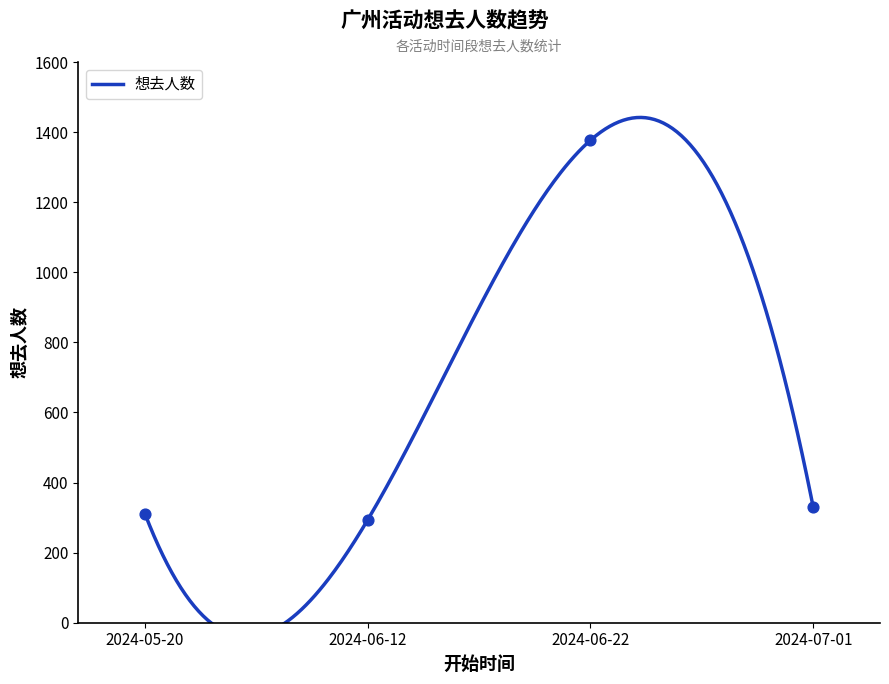

Between 2024-06-22 and 2024-07-01, which is larger?

2024-06-22